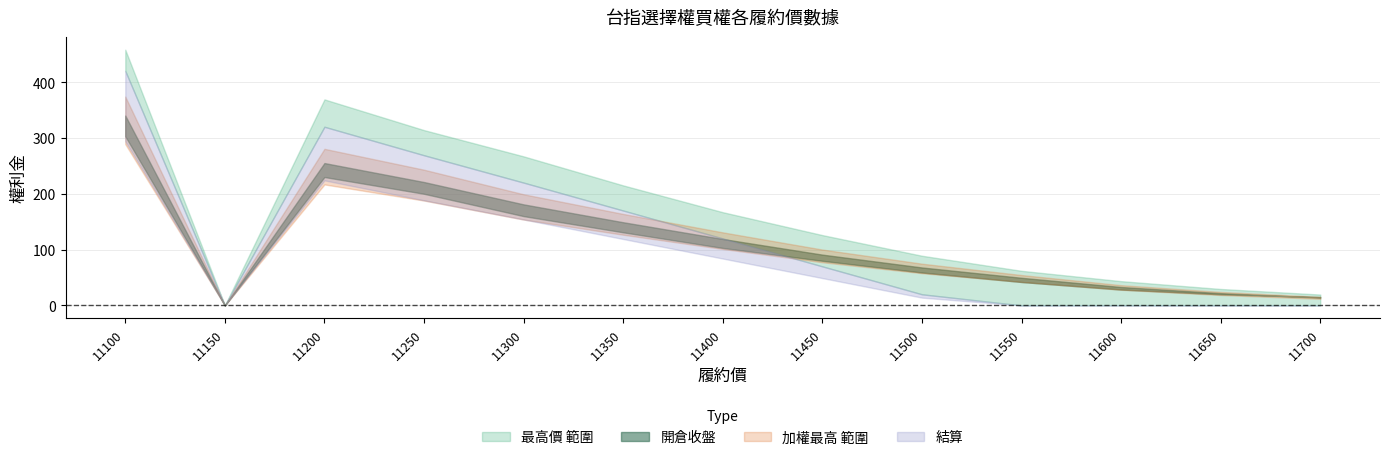

At 11250, list the series in order from largest to smallest.

最高價, 結算, 加權最高, 開倉收盤, 加權最低, 開倉開盤